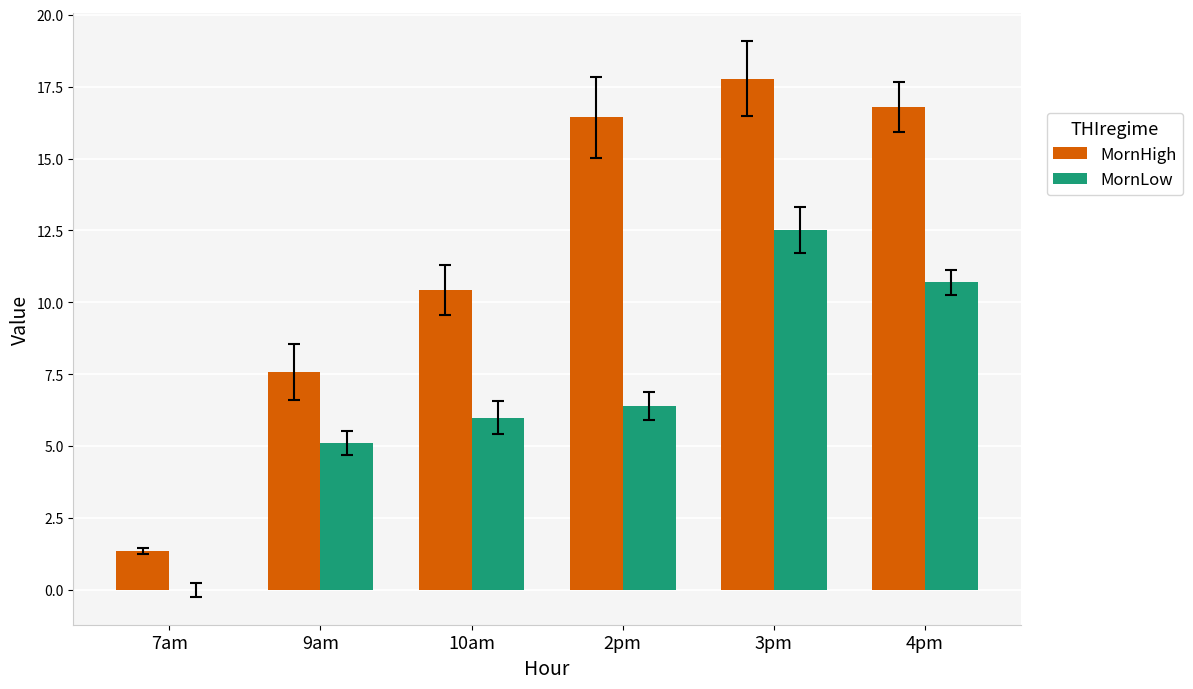

Between 7am and 2pm, which series saw the biggest shift?

MornHigh